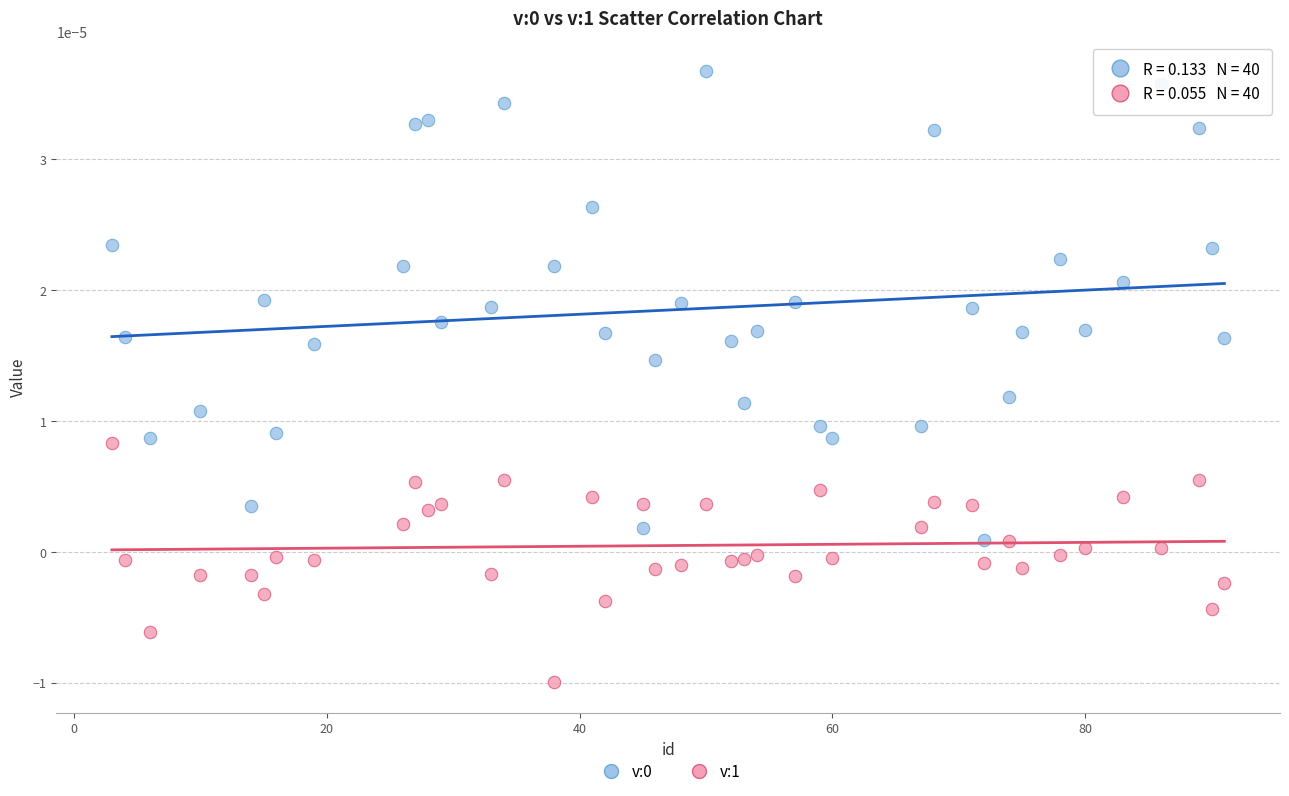

Which series contains the lowest Y value?

v:1